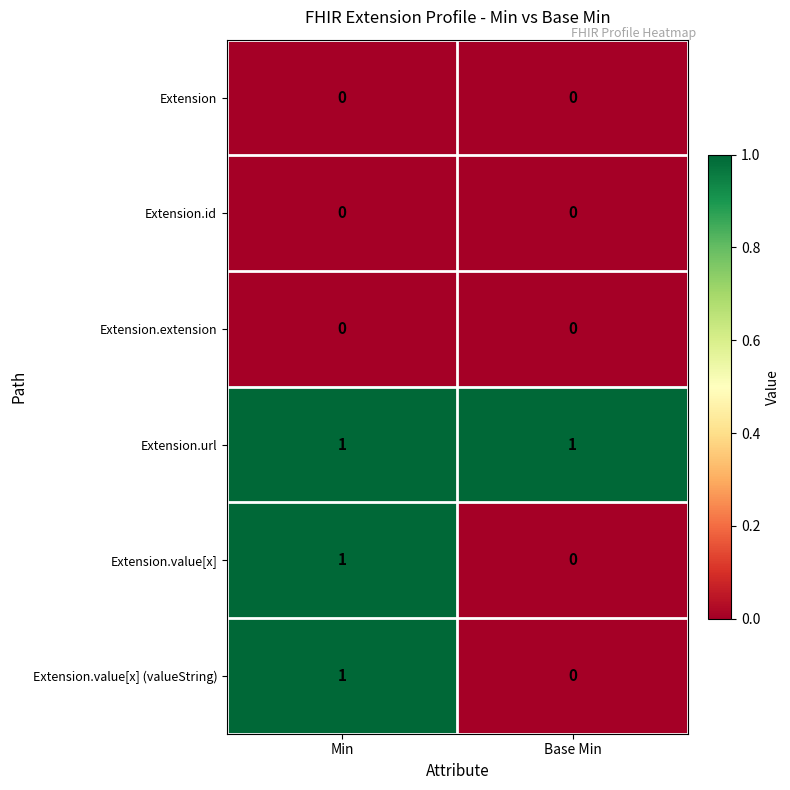

The value of Extension.value[x] (valueString) at Base Min is 0. True or false?

True